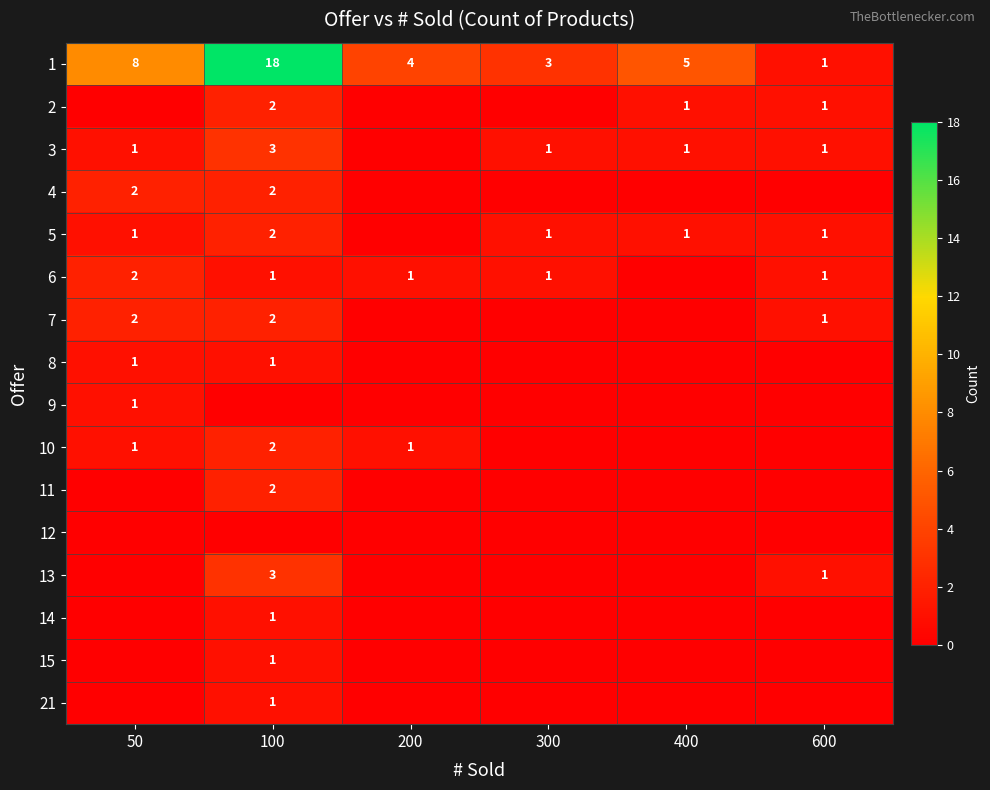

The 3 series shows 1 at 600. True or false?

True